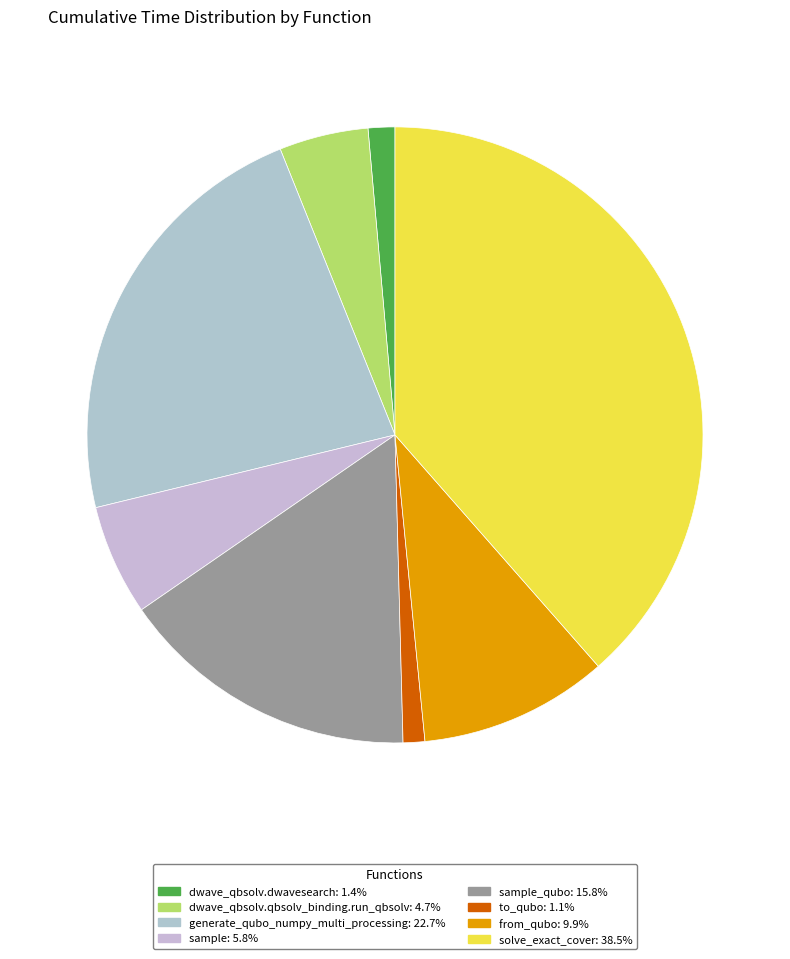

How many slices are in this pie chart?

8